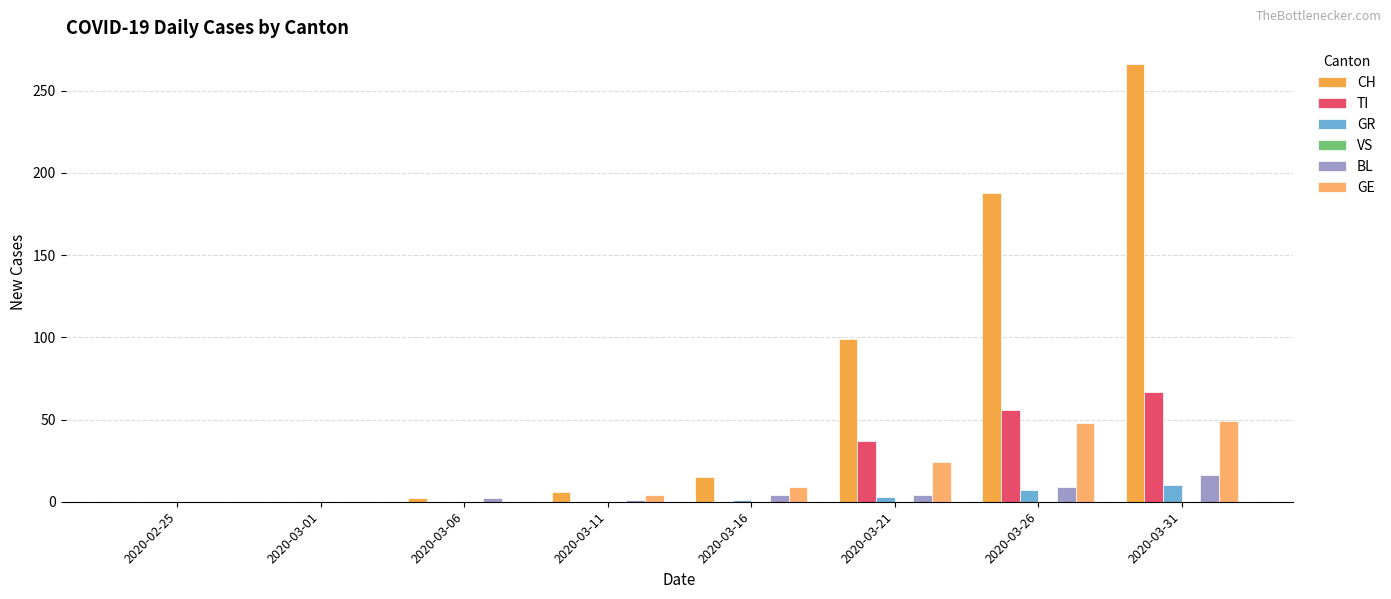

At which category is the sum across all series the highest?

2020-03-31